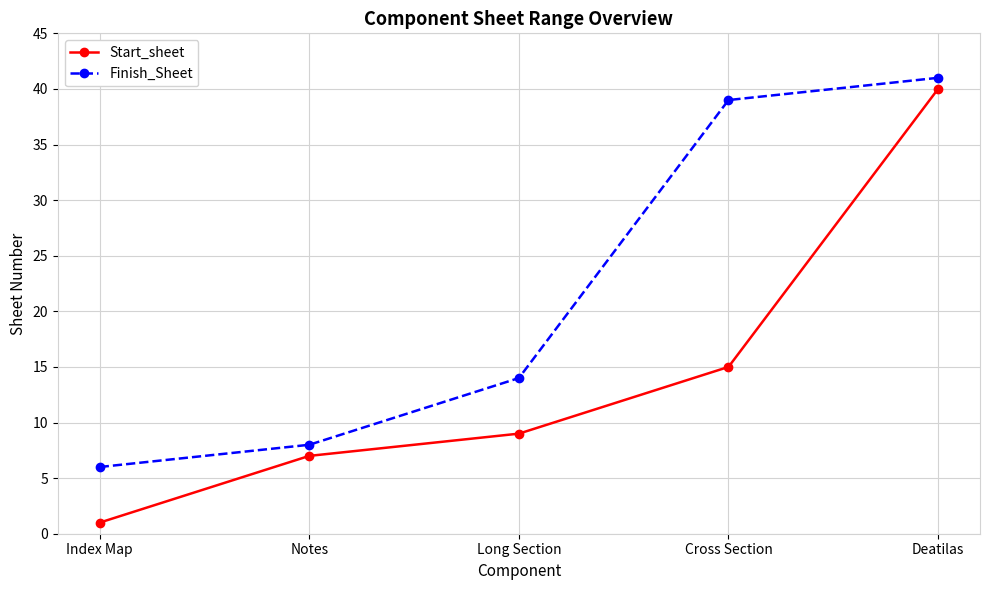

What is the value of the Finish_Sheet point at the 5th from the left?

41